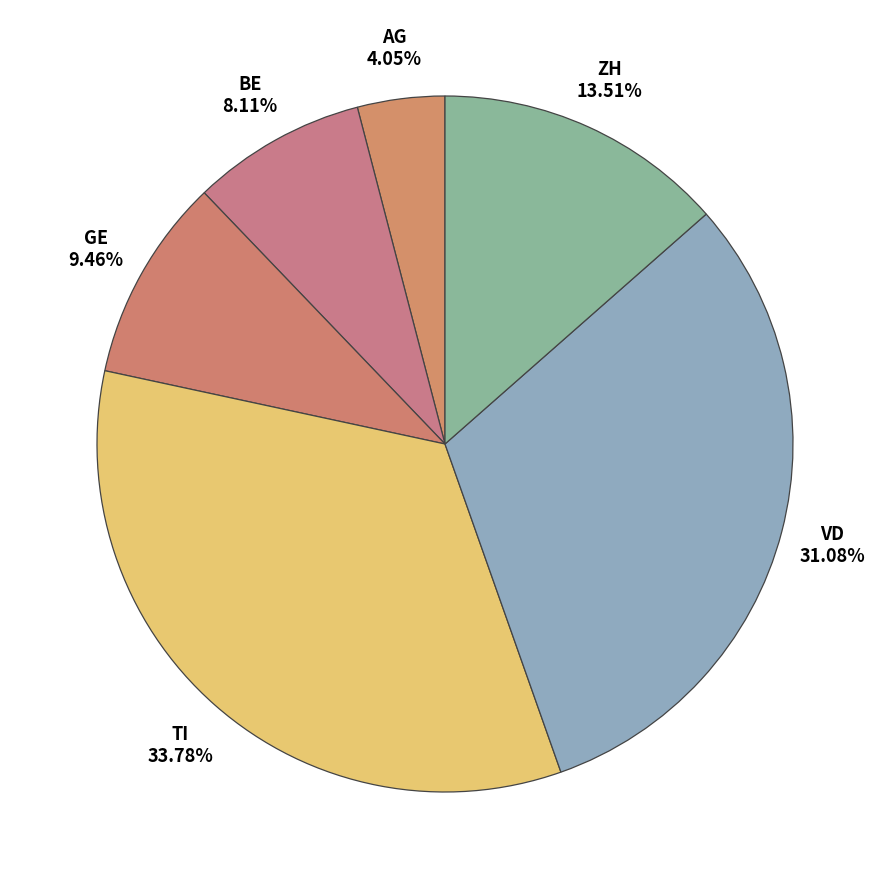

To the nearest percent, what is the combined percentage of BE and TI?

42%